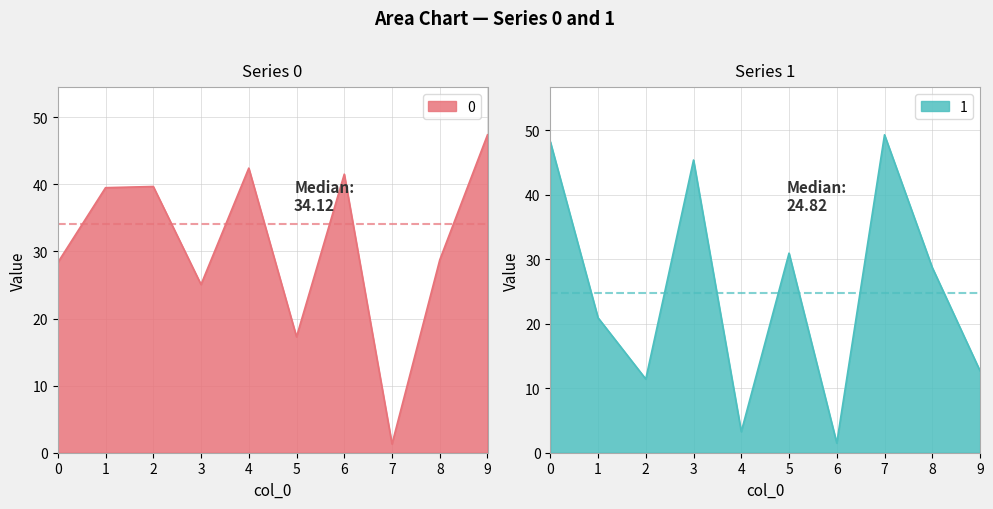

What is the average value of the 0 series?

31.1